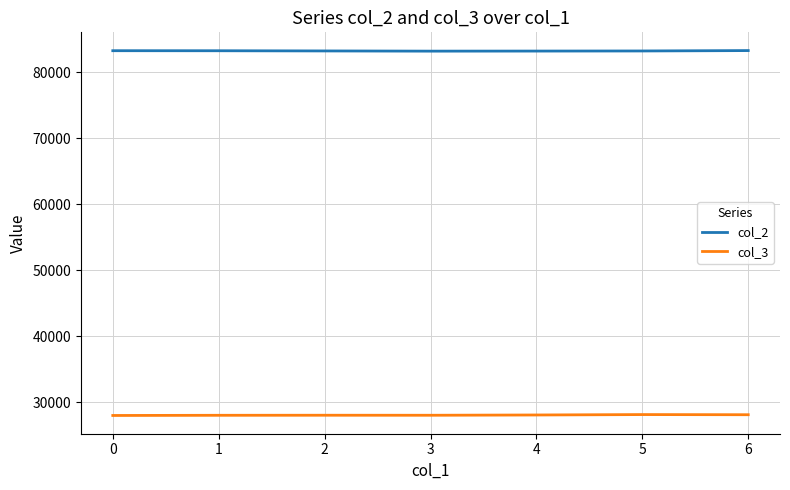

Count the number of data series in this chart.

2